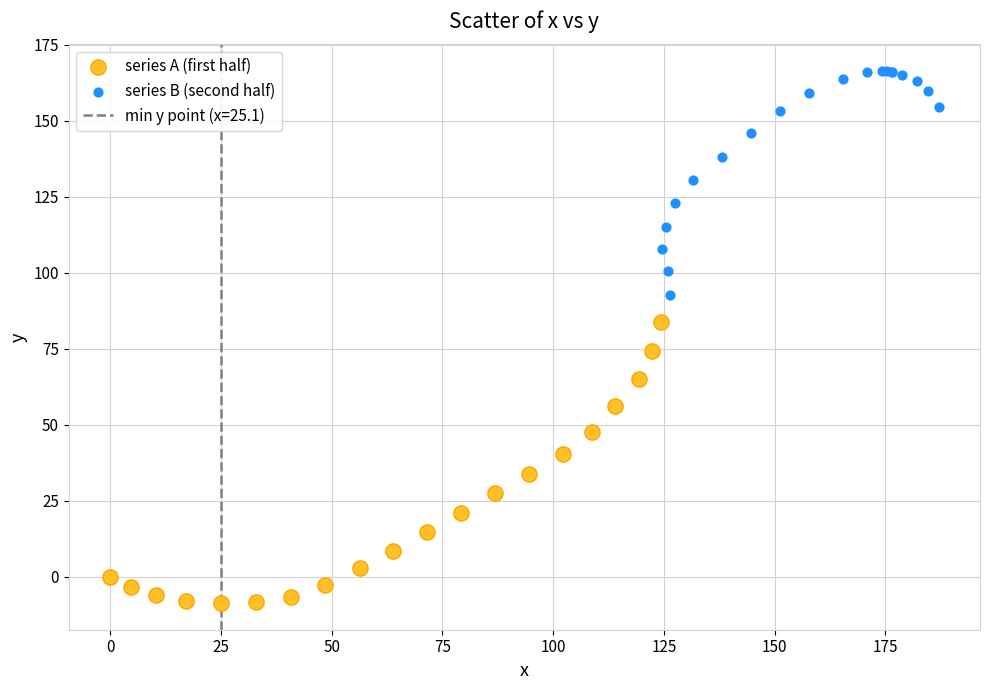

Which series reaches the maximum Y coordinate?

series B (second half)